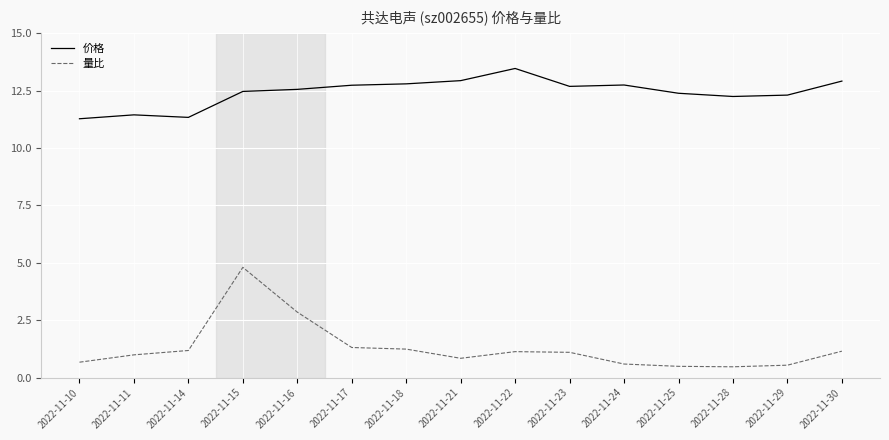

Is the value of 量比 at 2022-11-21 greater than the value of 价格 at 2022-11-23?

No